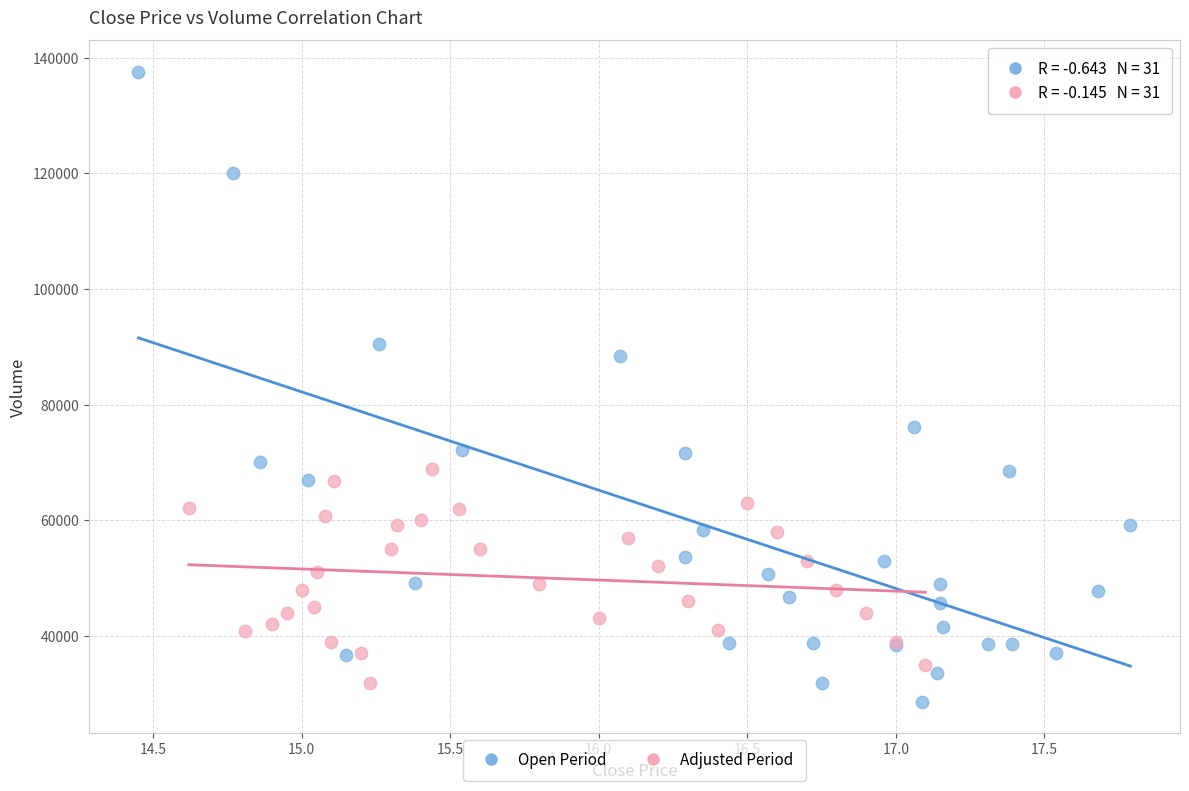

Which series reaches the maximum Y coordinate?

Open Period